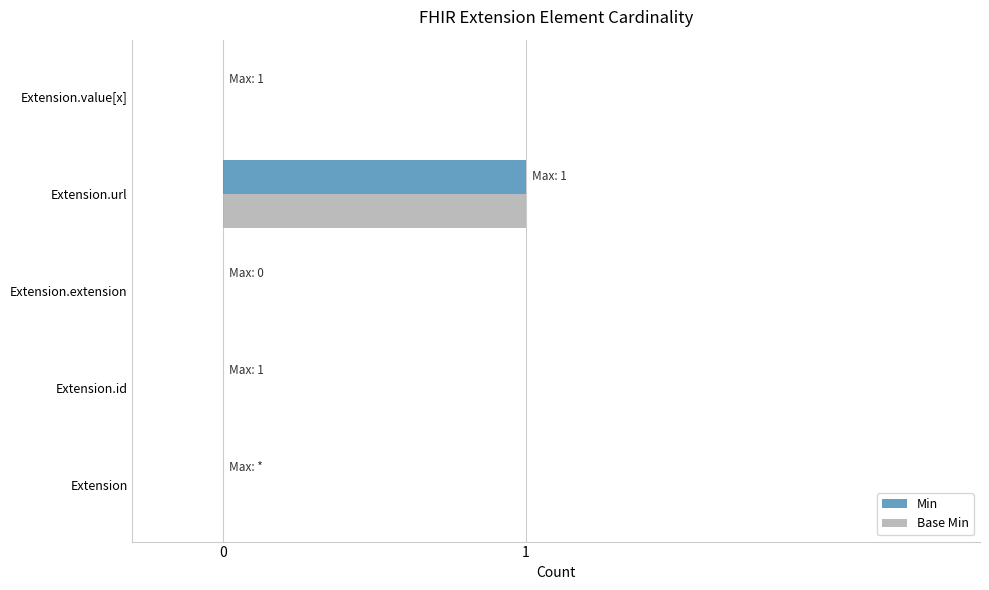

True or false: Min has a value of 0 at Extension.value[x].

True